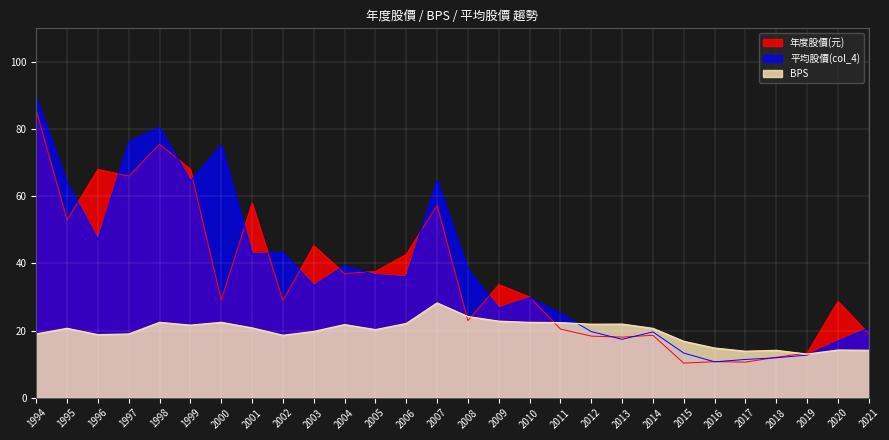

What is the difference between the 年度股價(元) values at 2009 and 2002?

4.7